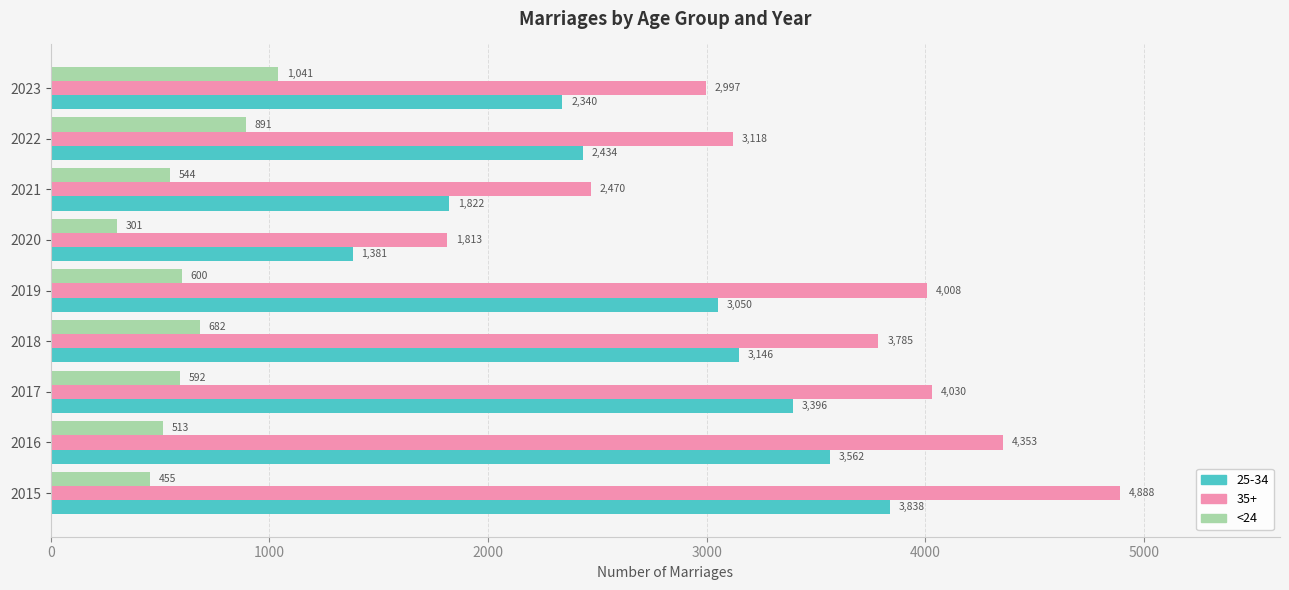

List the labels in order of <24 value, smallest first.

2020, 2015, 2016, 2021, 2017, 2019, 2018, 2022, 2023